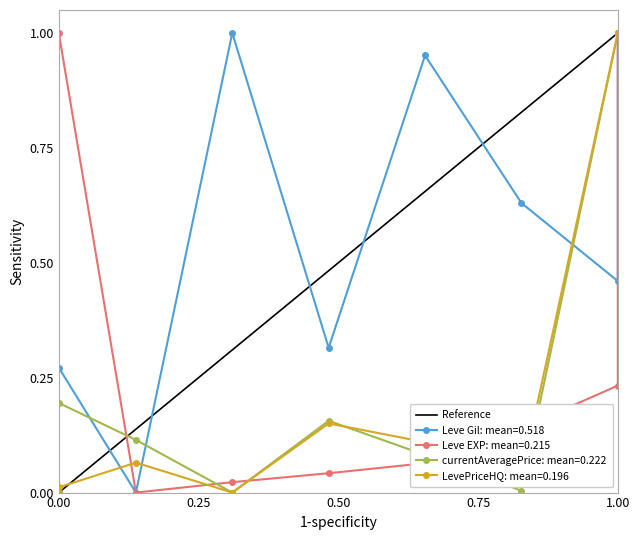

Is this an area chart (filled region under the line)?

No